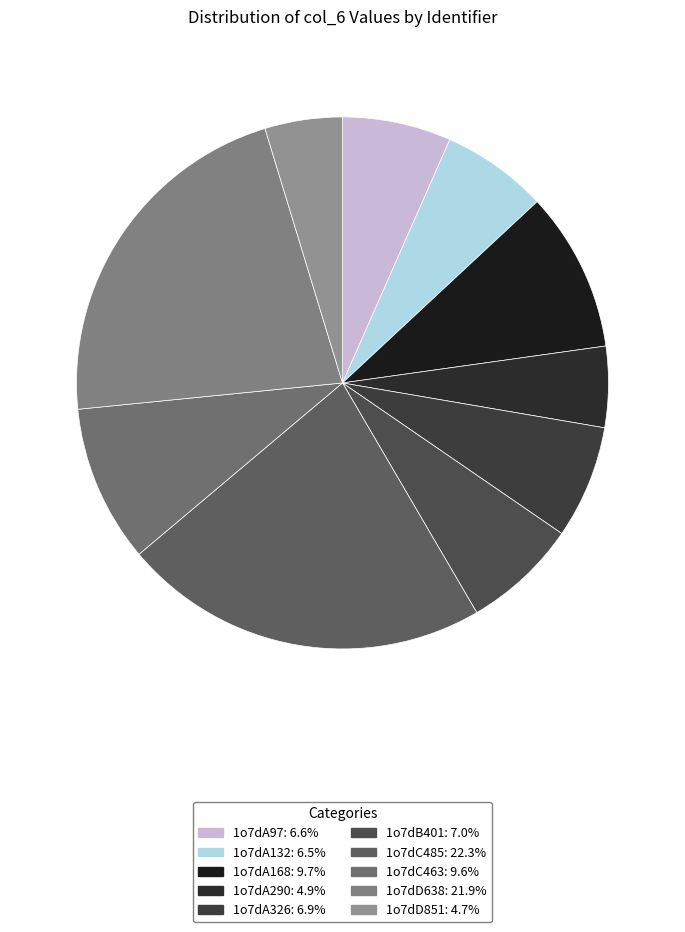

To the nearest percent, what is the average slice percentage?

10%